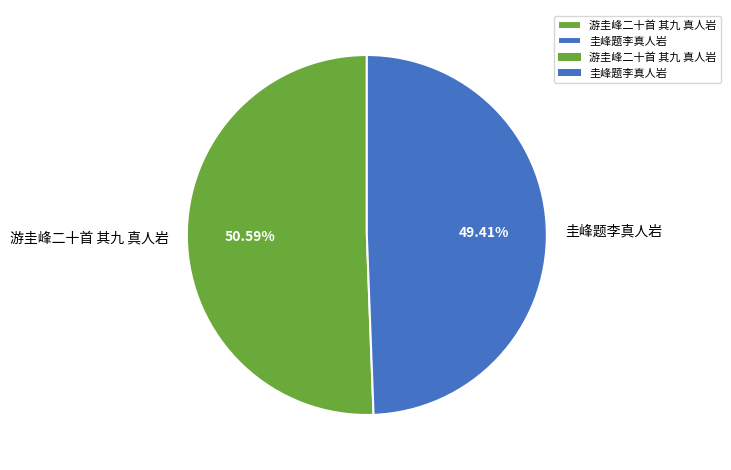

Is it true that 游圭峰二十首 其九 真人岩 is 51% of the pie?

True